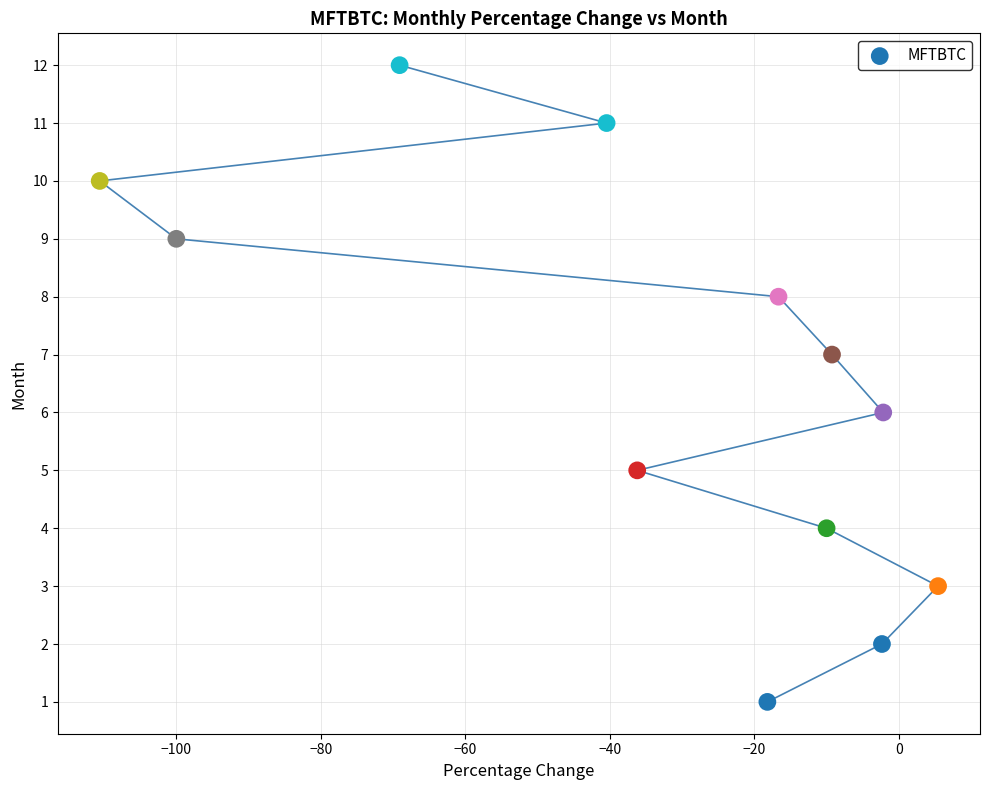

What is the range of Y values (max minus min)?

11